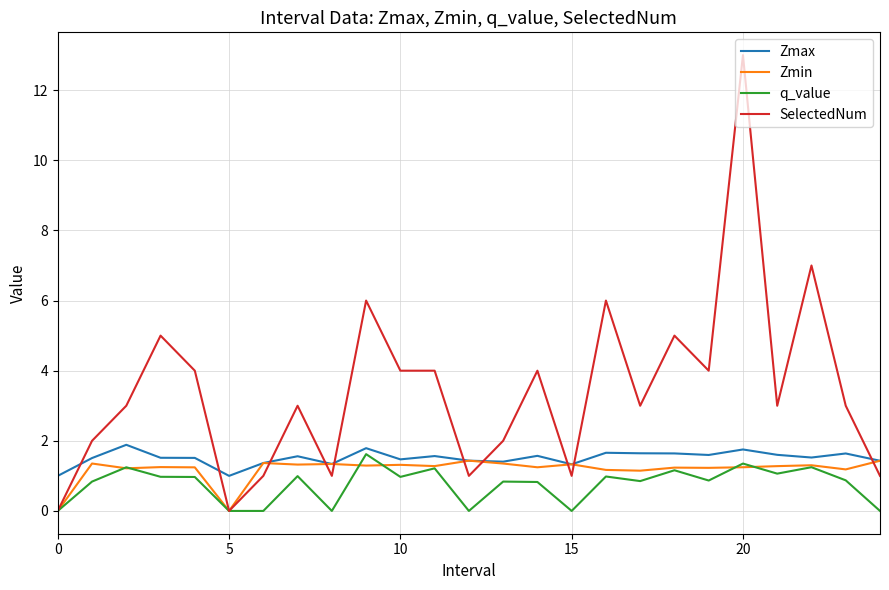

How many lines are shown in the chart?

4